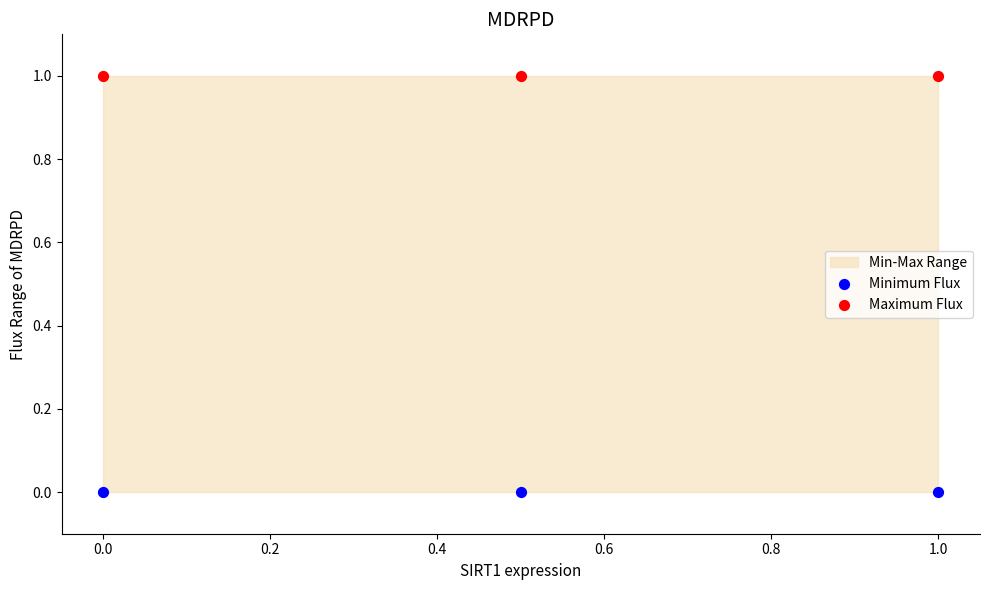

Which series reaches the maximum Y coordinate?

Maximum Flux